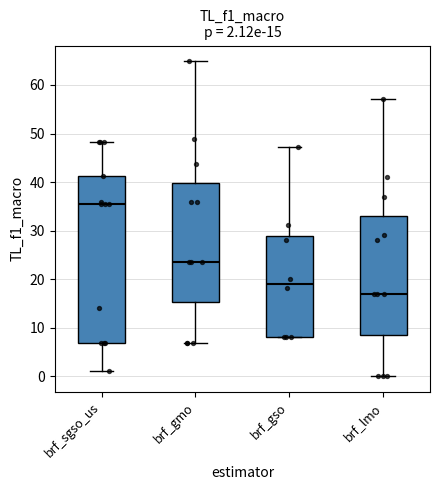

Which box has the highest median line?

brf_sgso_us